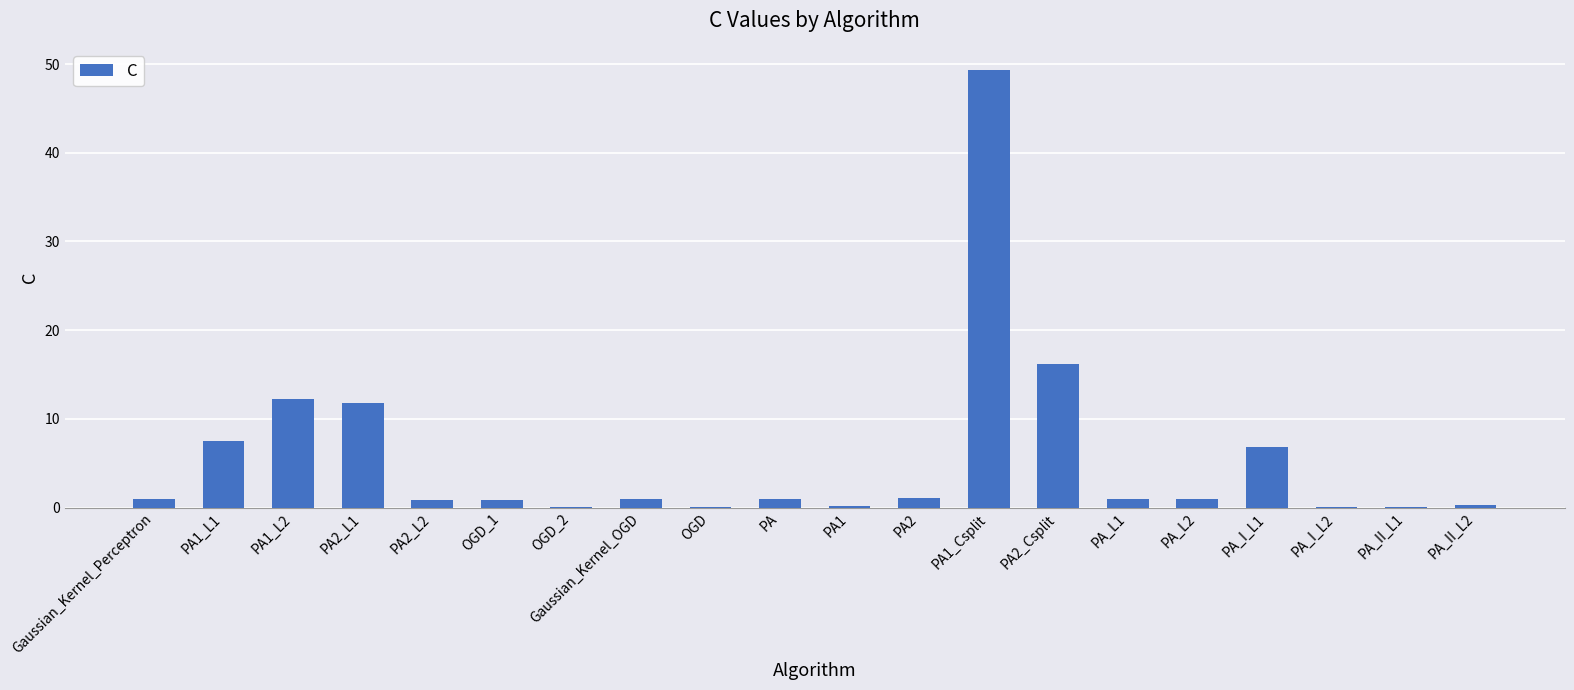

How many distinct data groups are displayed?

1